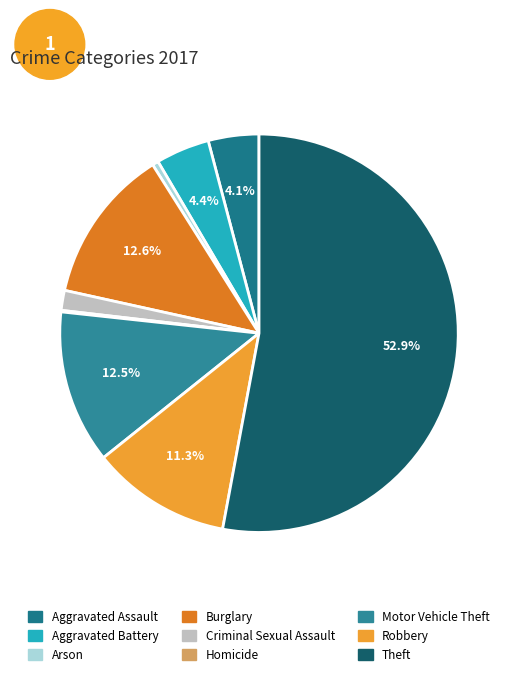

What portion of the pie excludes Robbery?

88.7%